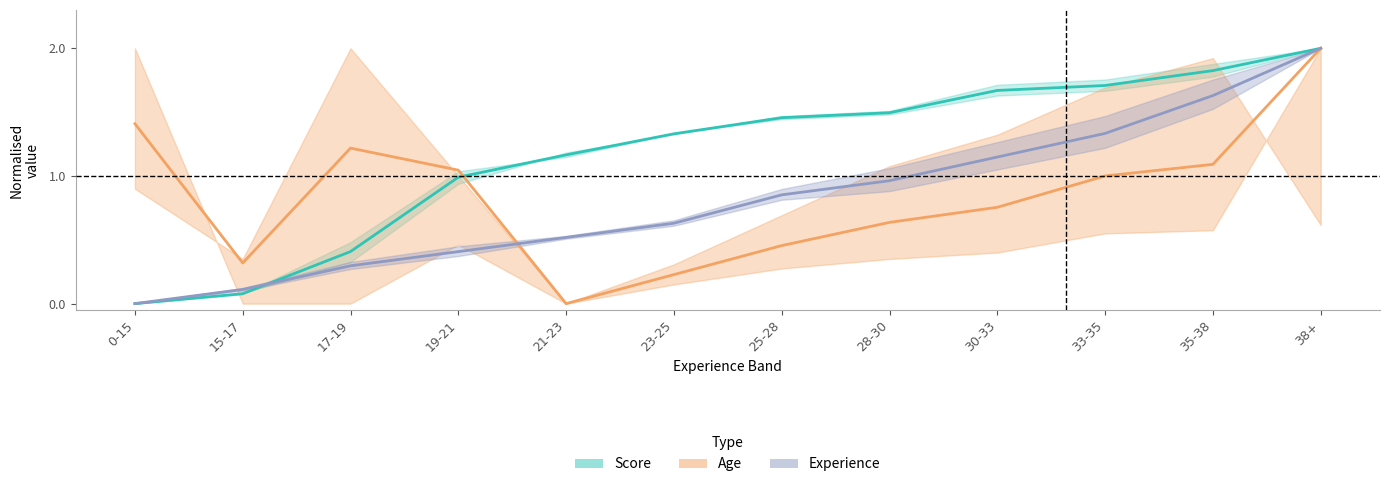

Is it true that Age (Partial data) equals 1.0 at 19-21?

True